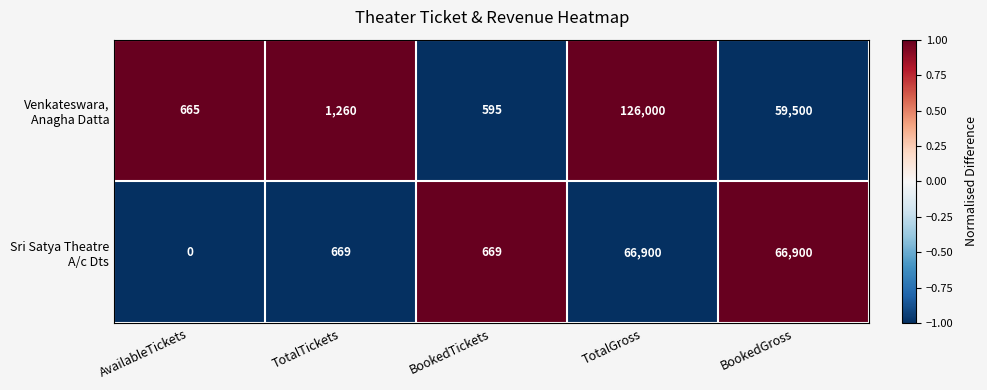

At how many categories does at least one series exceed 0?

5